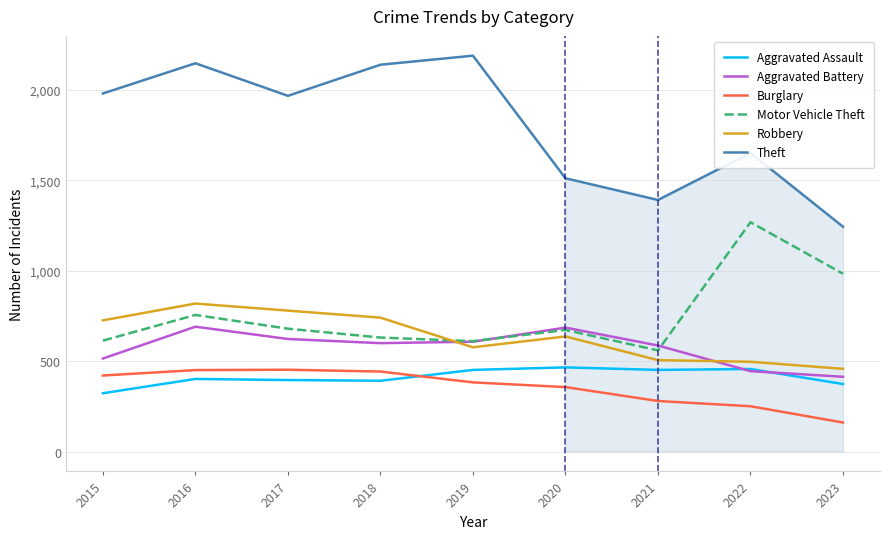

At which category does Motor Vehicle Theft reach its first local valley?

2019